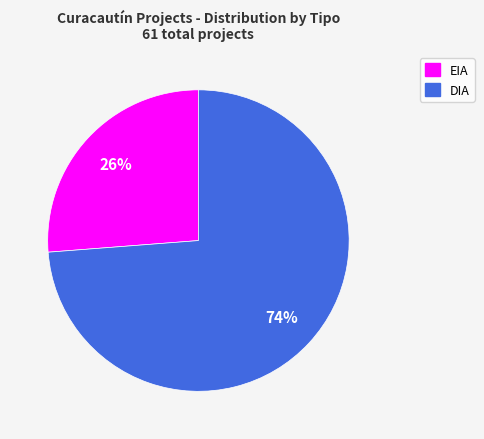

To the nearest percent, what is the combined percentage of DIA and EIA?

100%